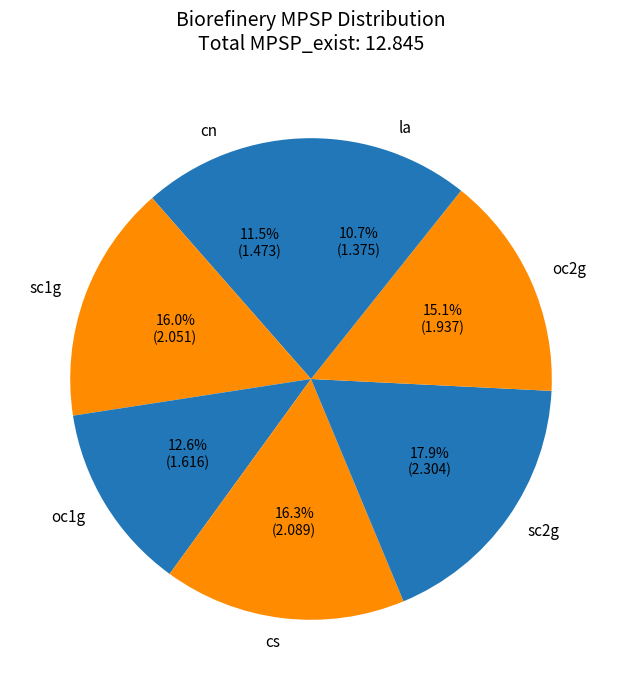

To the nearest percent, what percentage of the pie is oc2g?

15%